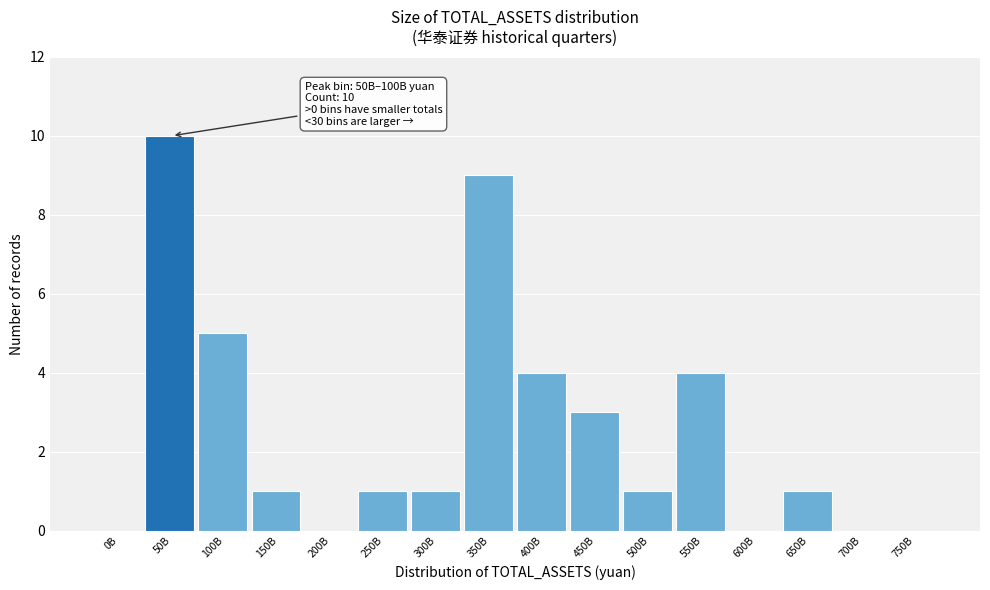

Reading left to right, extract all data points from this chart.

0B=0	50B=10	100B=5	150B=1	200B=0	250B=1	300B=1	350B=9	400B=4	450B=3	500B=1	550B=4	600B=0	650B=1	700B=0	750B=0